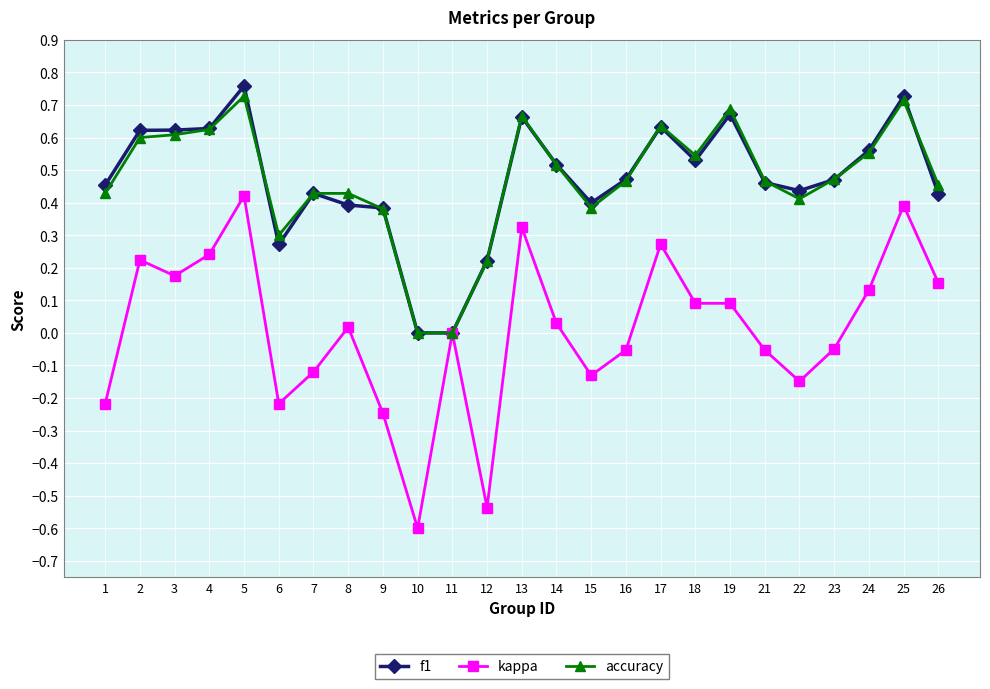

What is the minimum value for kappa?

-0.6